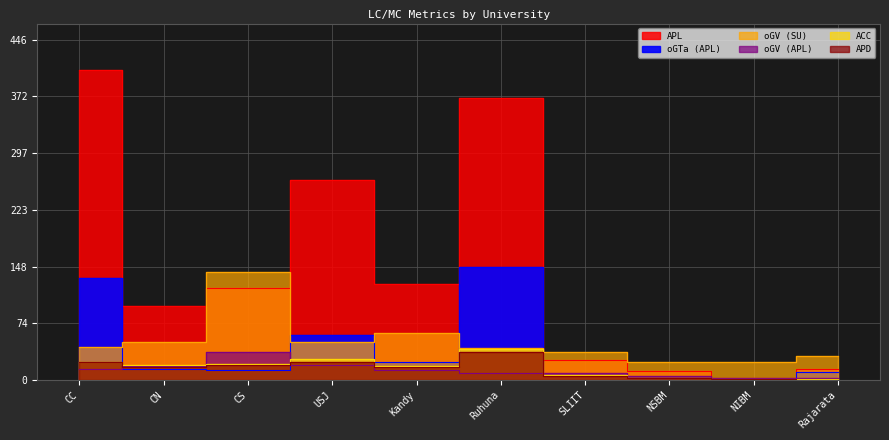

What is the label of the 5th point from the left?

Kandy